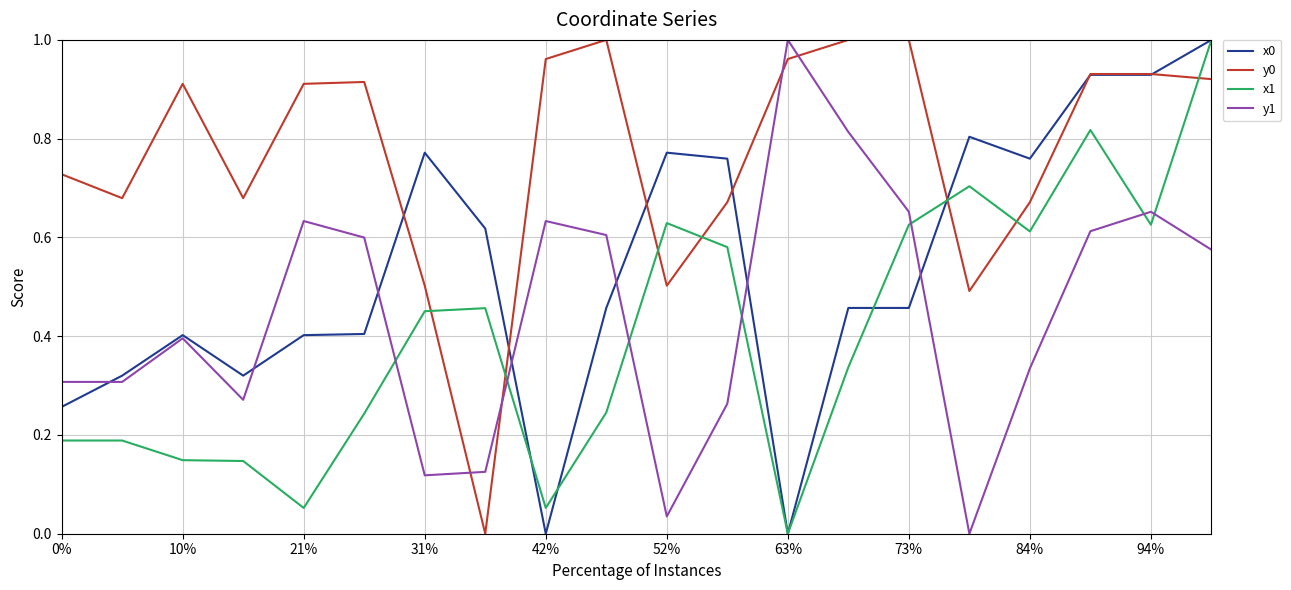

What is the sum of all y0 values?

15.4